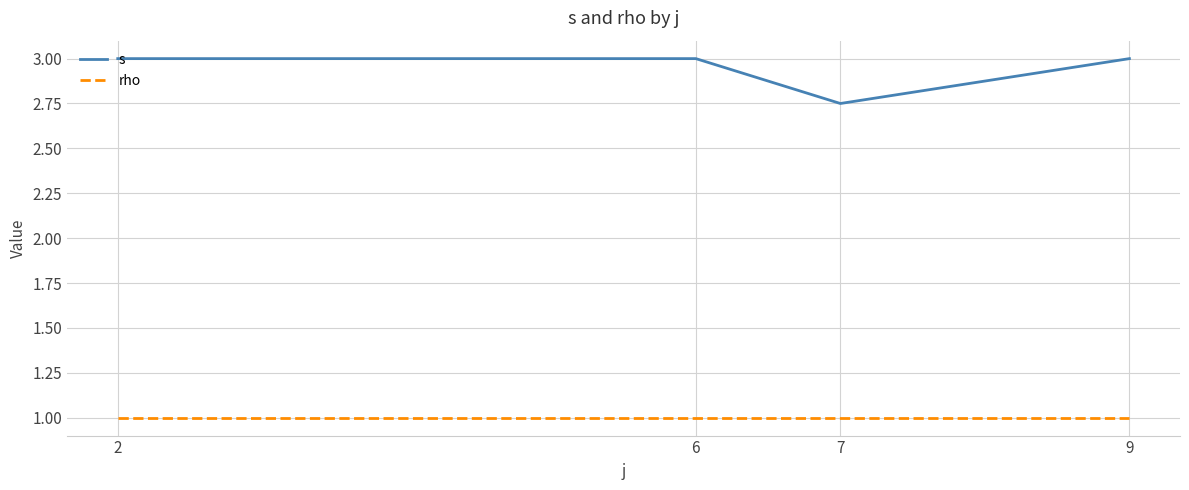

Rank the series at 2 from lowest to highest value.

rho, s